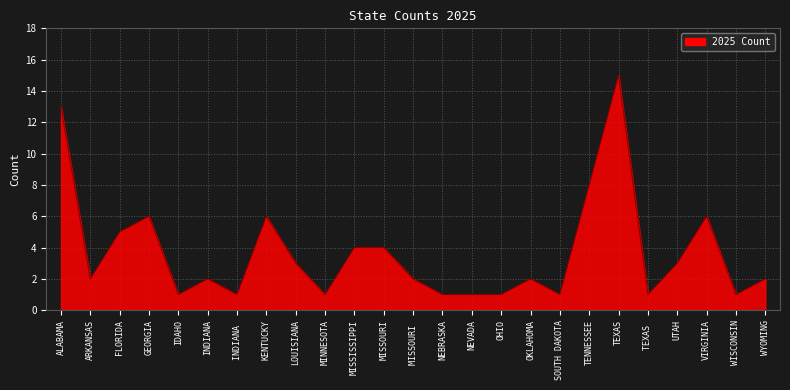

Between OKLAHOMA and VIRGINIA, which is larger?

VIRGINIA